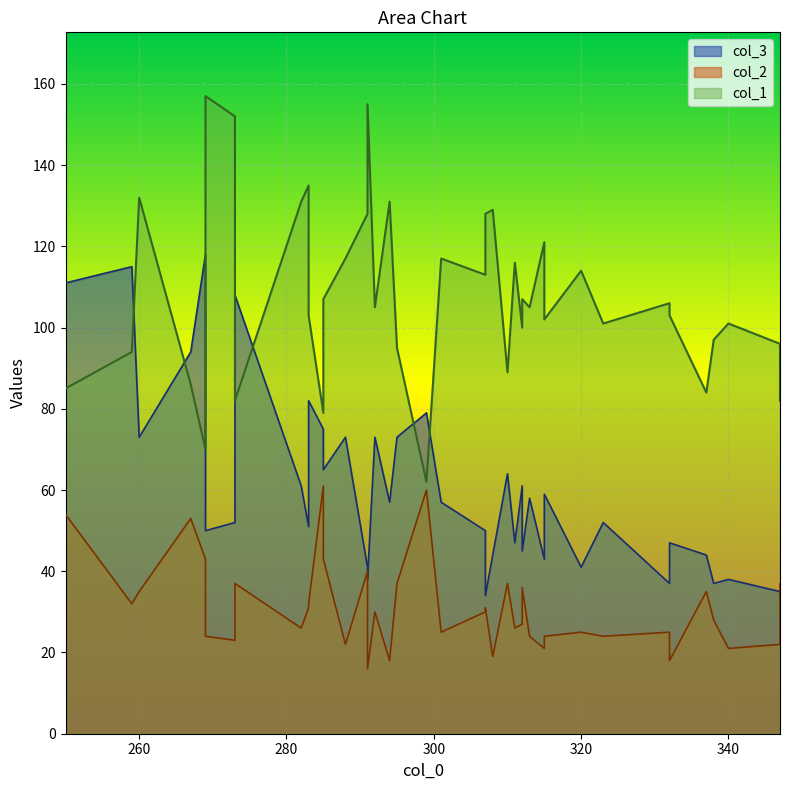

Between 1 and 34, which series saw the biggest shift?

col_3